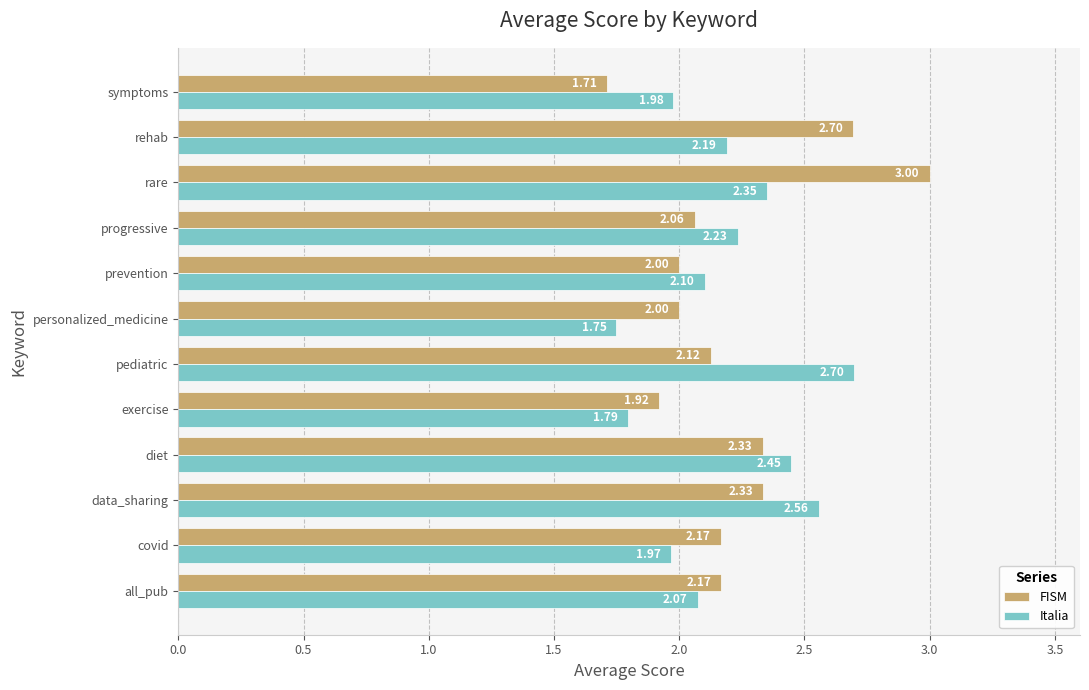

Which series has the widest spread of values?

FISM